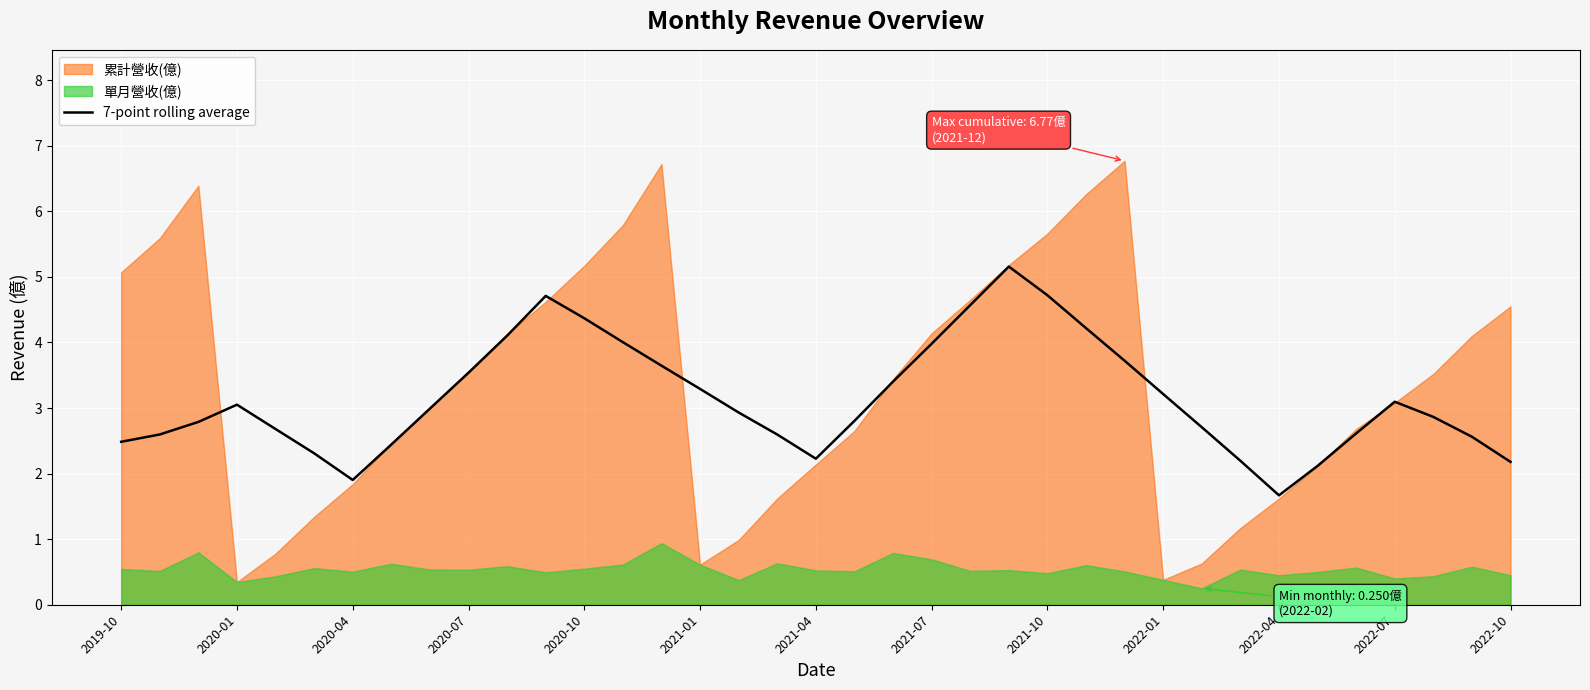

Which category has the lowest value in the 7-point rolling average series?

2022-04